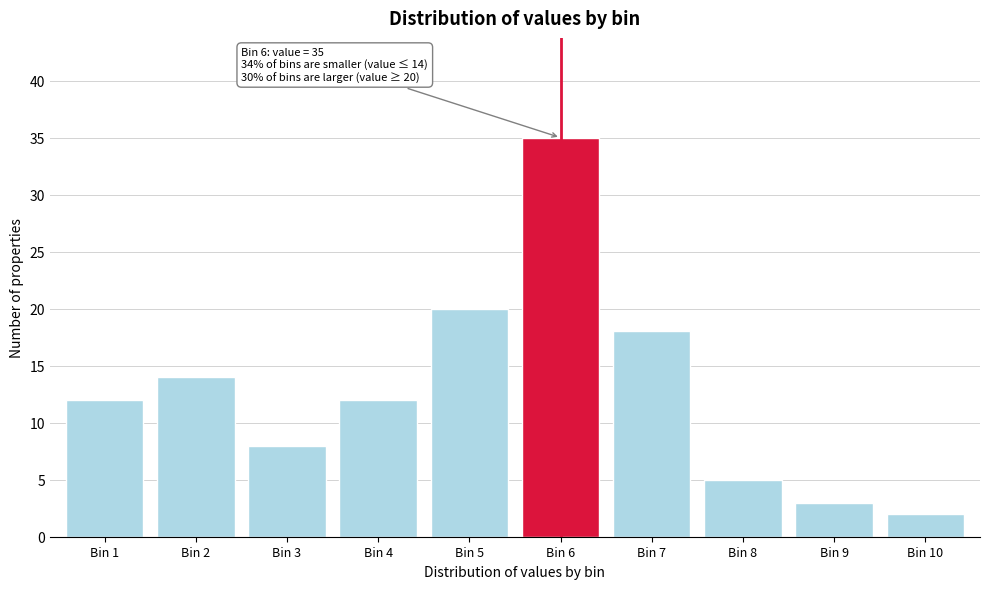

Reading left to right, transcribe all the data shown in this chart.

12	14	8	12	20	35	18	5	3	2